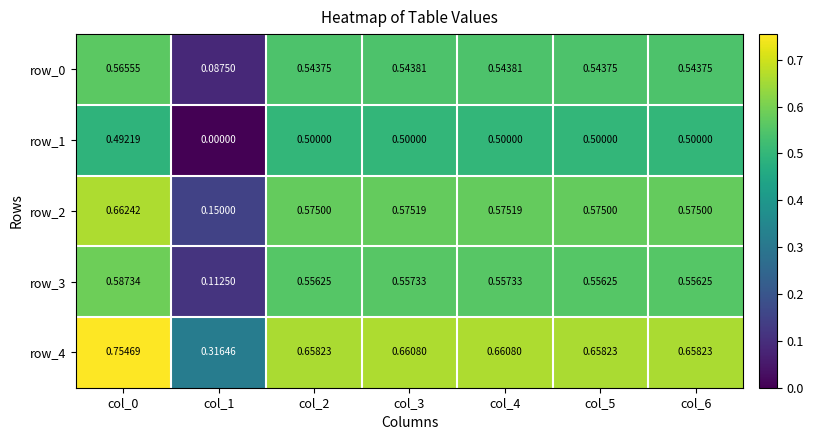

How many series are shown in this chart?

5